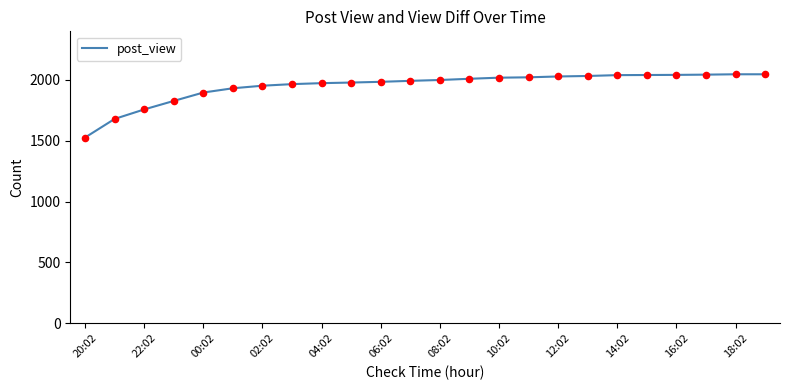

What is the smallest value displayed?

1527